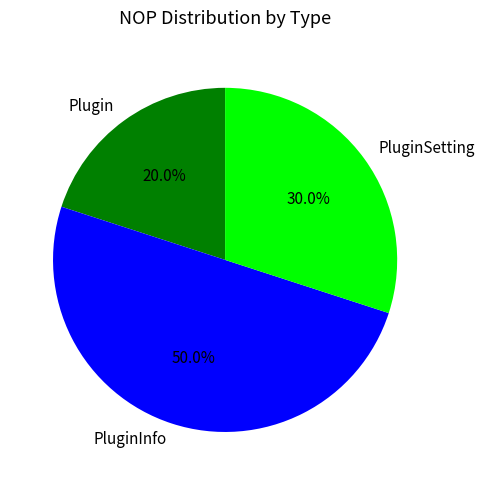

How many slices are in this pie chart?

3